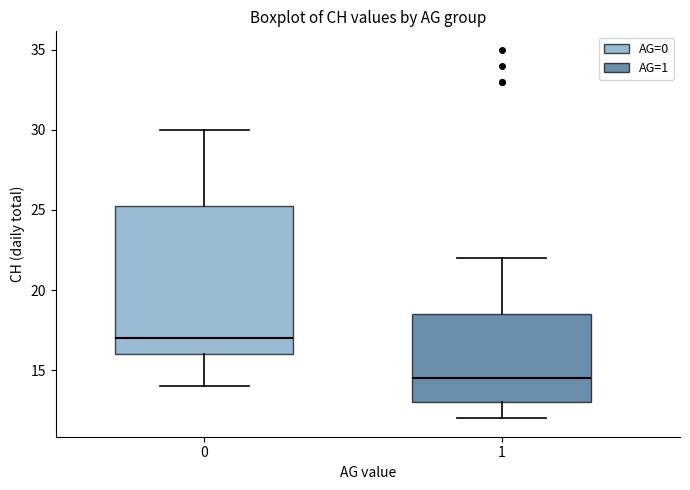

Where does the lower whisker of the box at x = 0 end on the y-axis? The values are not printed on the chart, so give them approximately, as read against the axis.

14.0